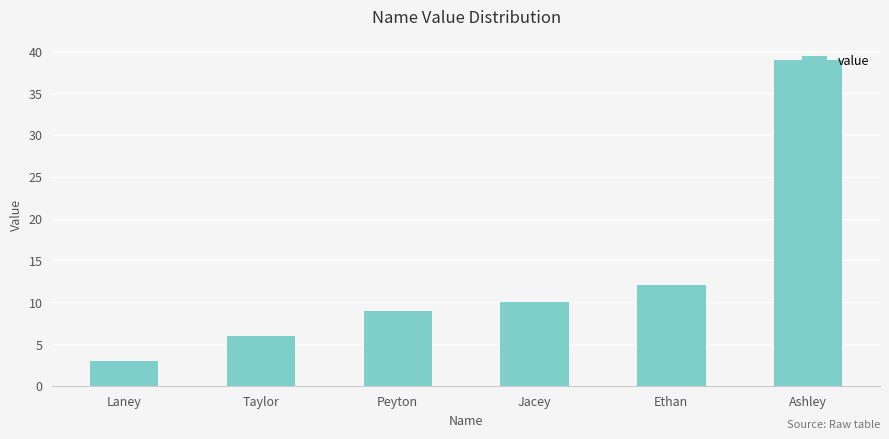

The chart shows a value of 6 at Taylor. True or false?

True